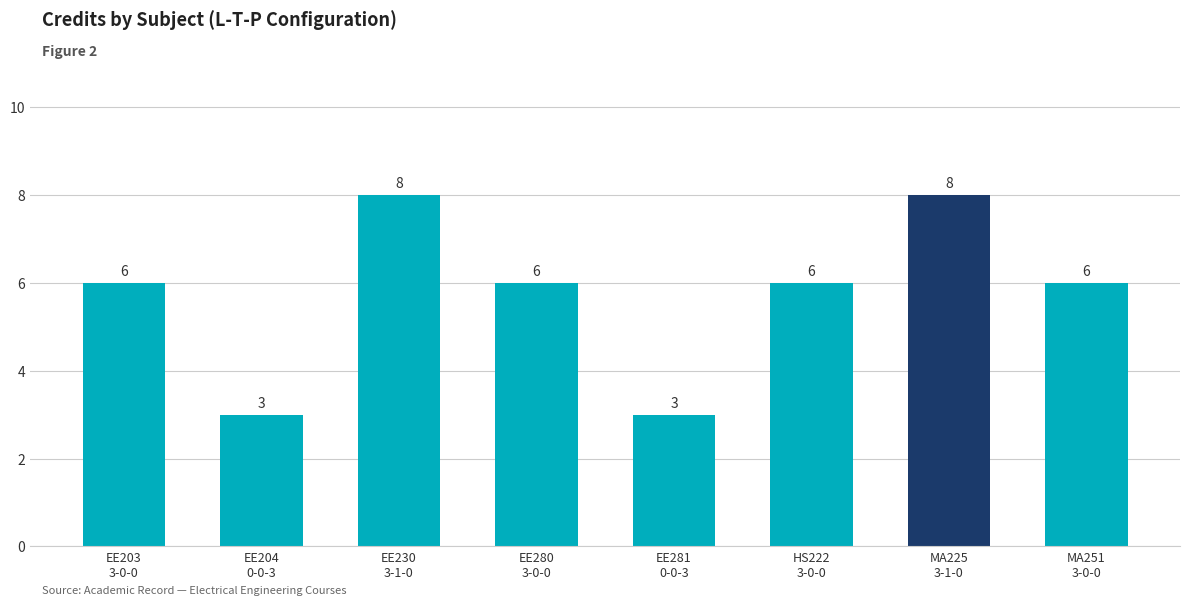

Reading left to right, list all the values displayed in this chart.

EE203
3-0-0=6	EE204
0-0-3=3	EE230
3-1-0=8	EE280
3-0-0=6	EE281
0-0-3=3	HS222
3-0-0=6	MA225
3-1-0=8	MA251
3-0-0=6